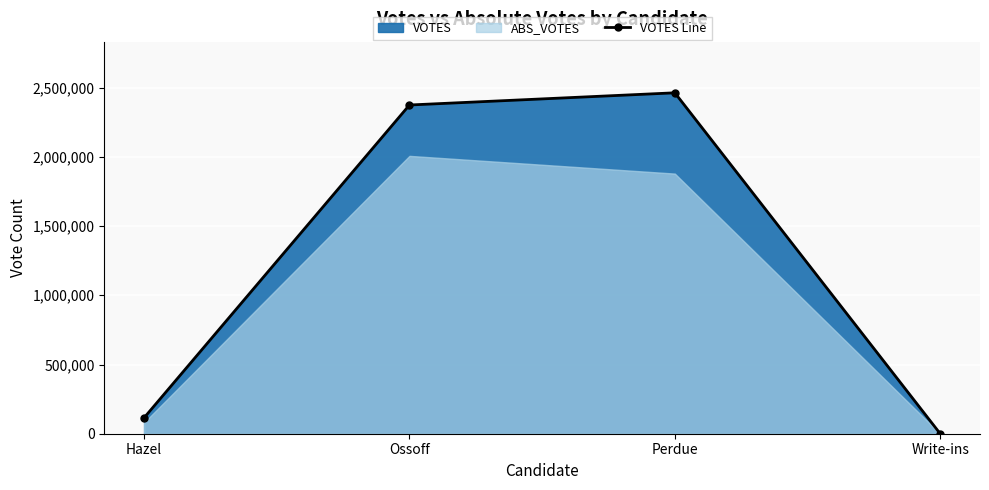

What is the difference between the maximum and second lowest values?

2347578